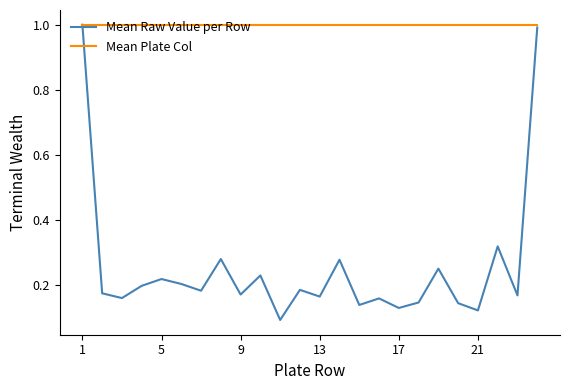

How many series are shown in this chart?

2